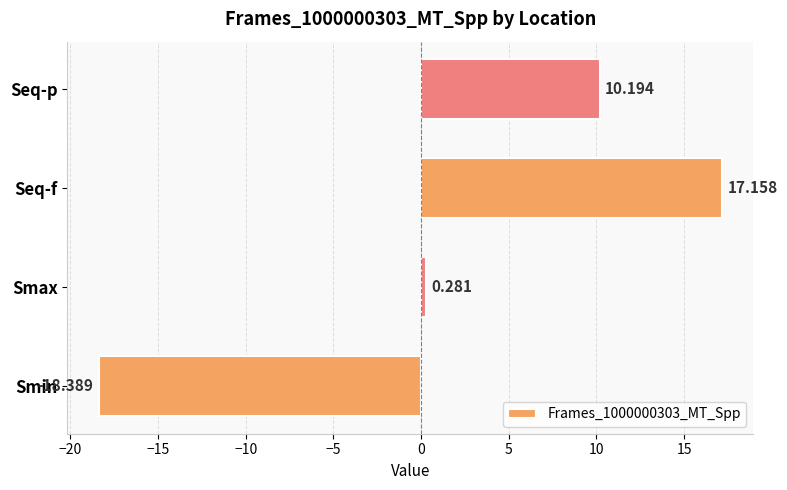

Rank the categories by value from lowest to highest.

Smin, Smax, Seq-p, Seq-f